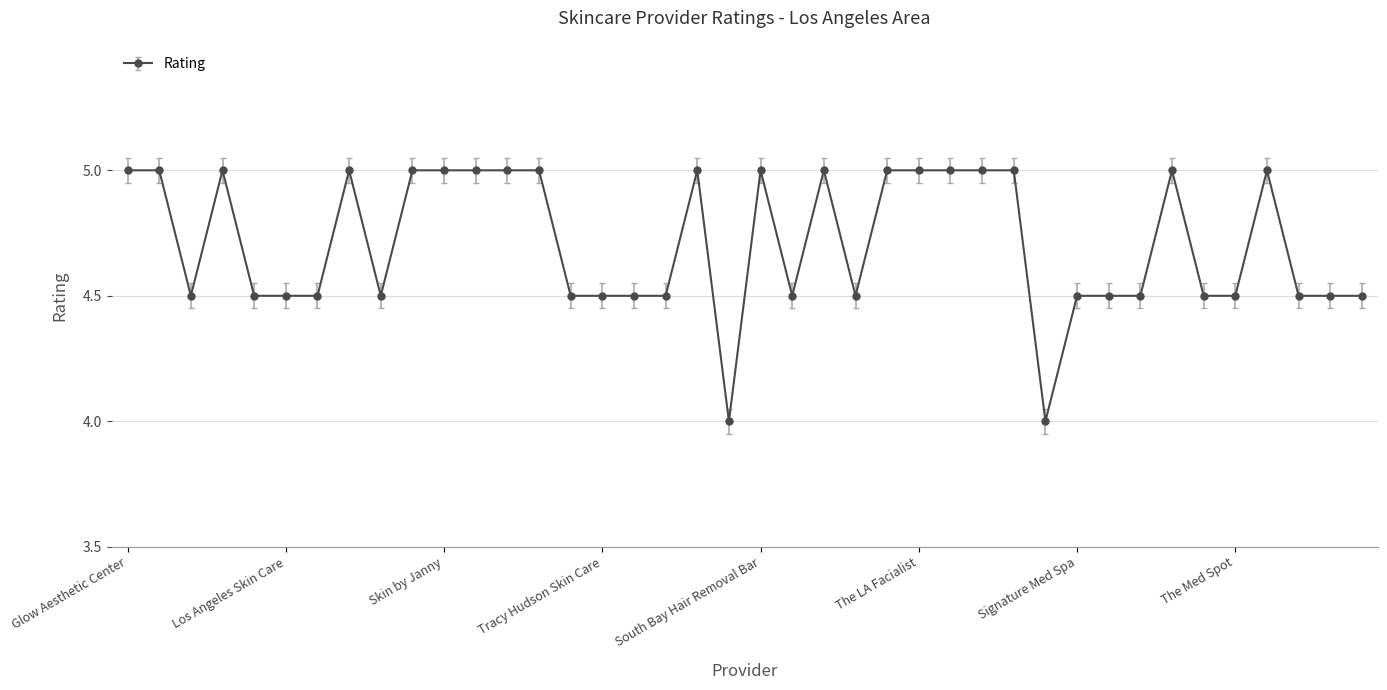

What is the value of the 39th point from the left?

4.5